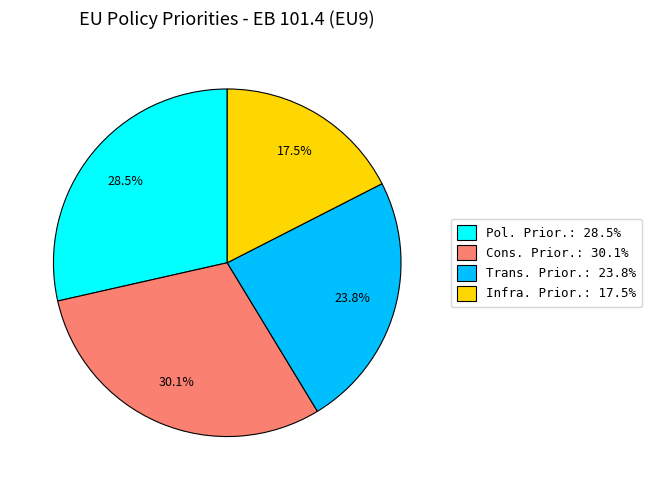

Is there any slice that represents more than half of the pie?

No